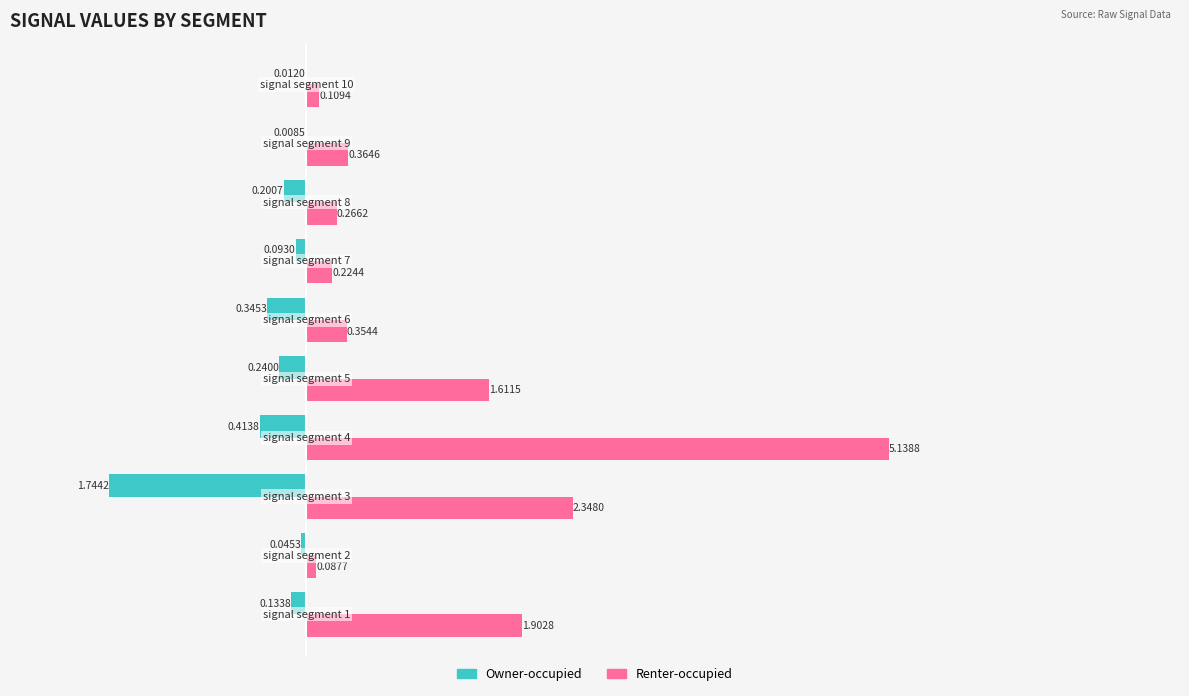

How many data points does each series have?

10